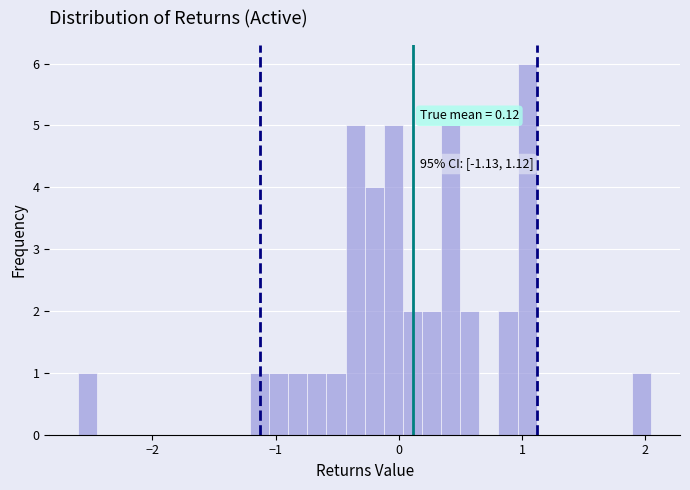

Around what value on the x-axis is the tallest bar? Give the approximate position of its centre, as read against the axis.

1.0